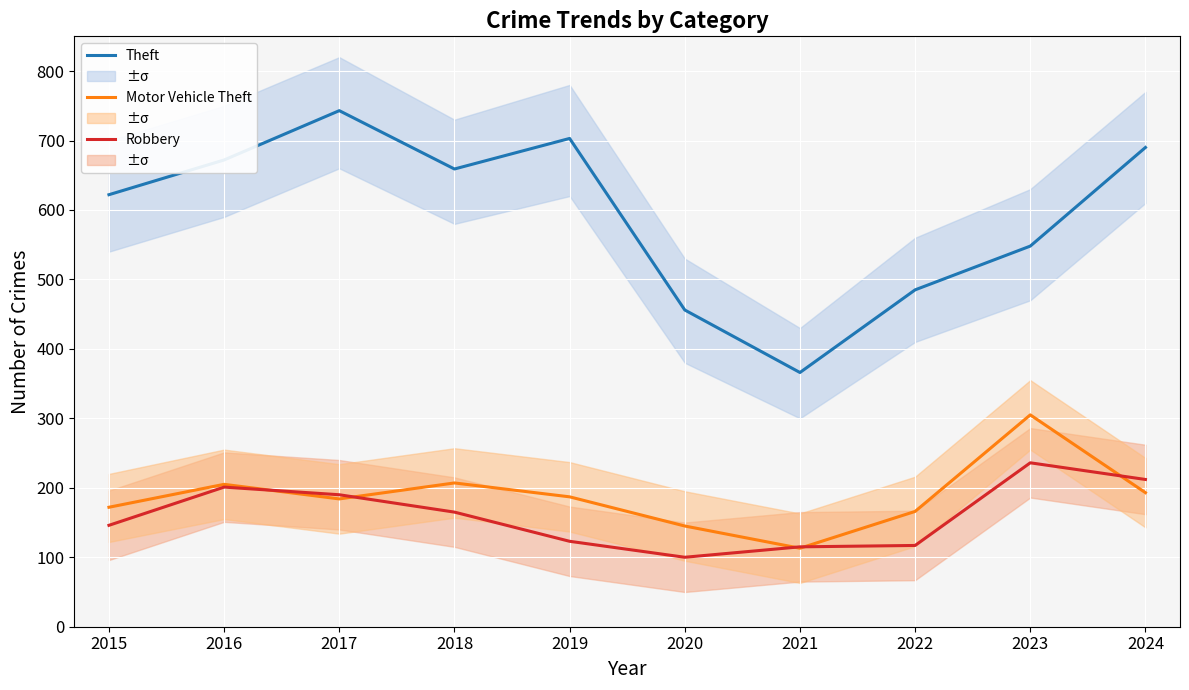

What is the difference between the highest and lowest values at 2021?

253